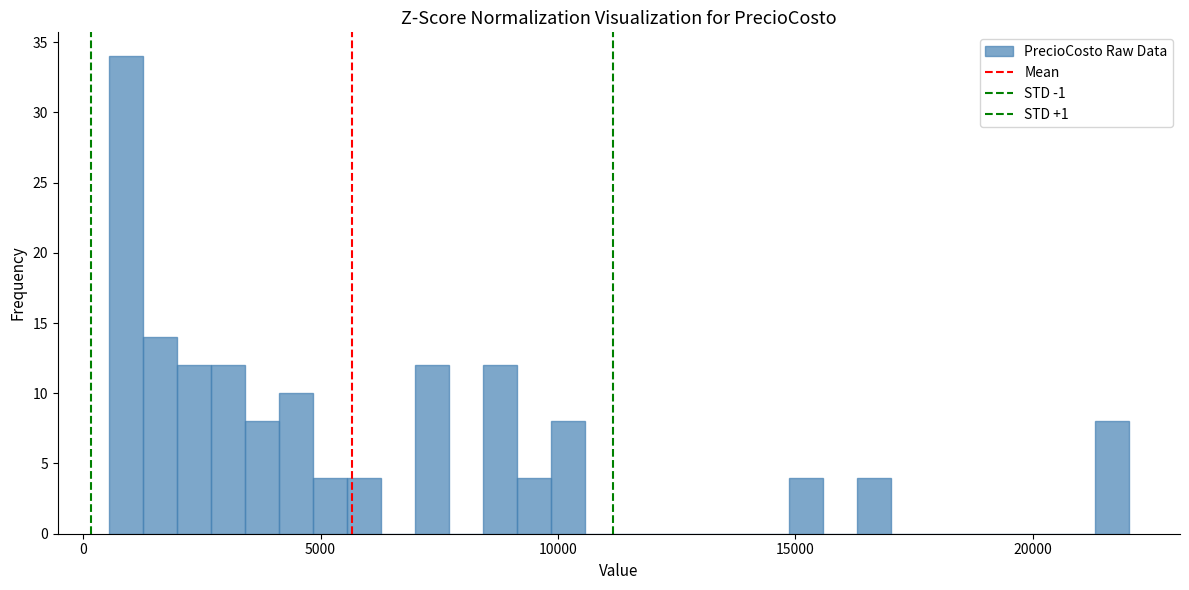

Read against the x-axis, roughly where is the centre of the tallest bar?

1000